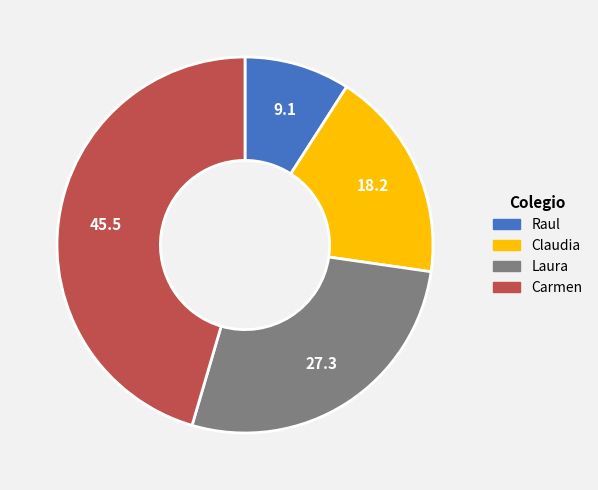

Is it true that Claudia is 24% of the pie?

False